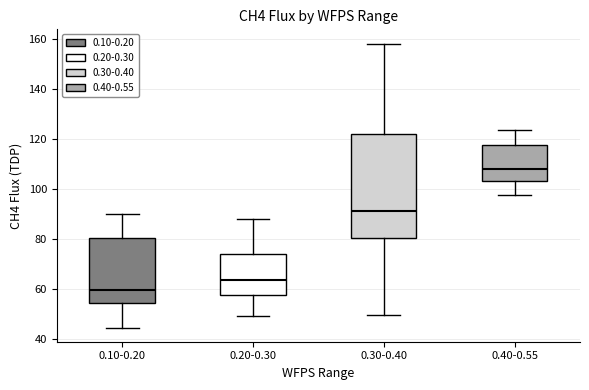

Which box is the tallest, from its lower edge to its upper edge?

0.30-0.40